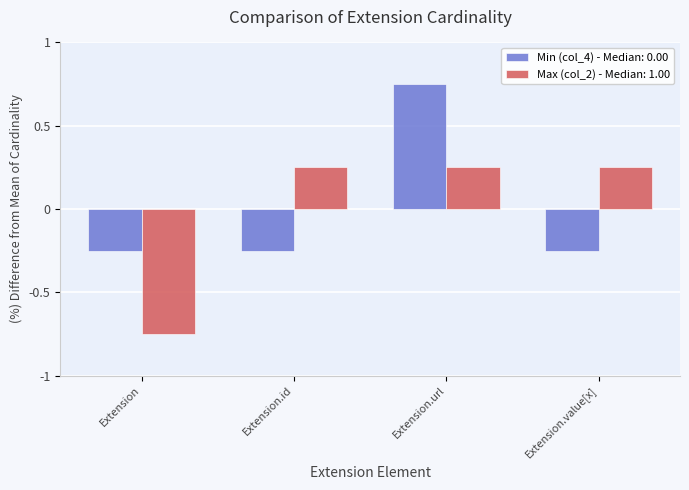

At which category does the chart reach its minimum across all series?

Extension